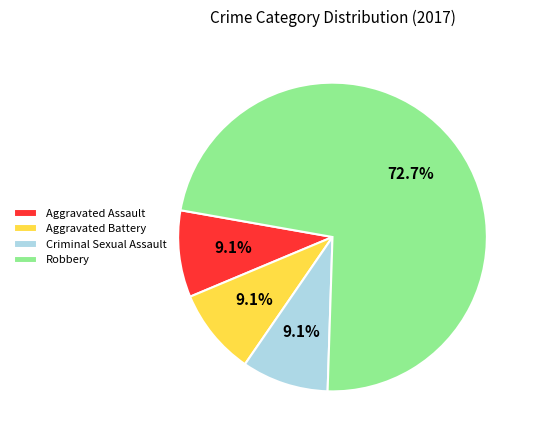

What is the ratio of the value at Robbery to the value at Aggravated Battery?

8.0